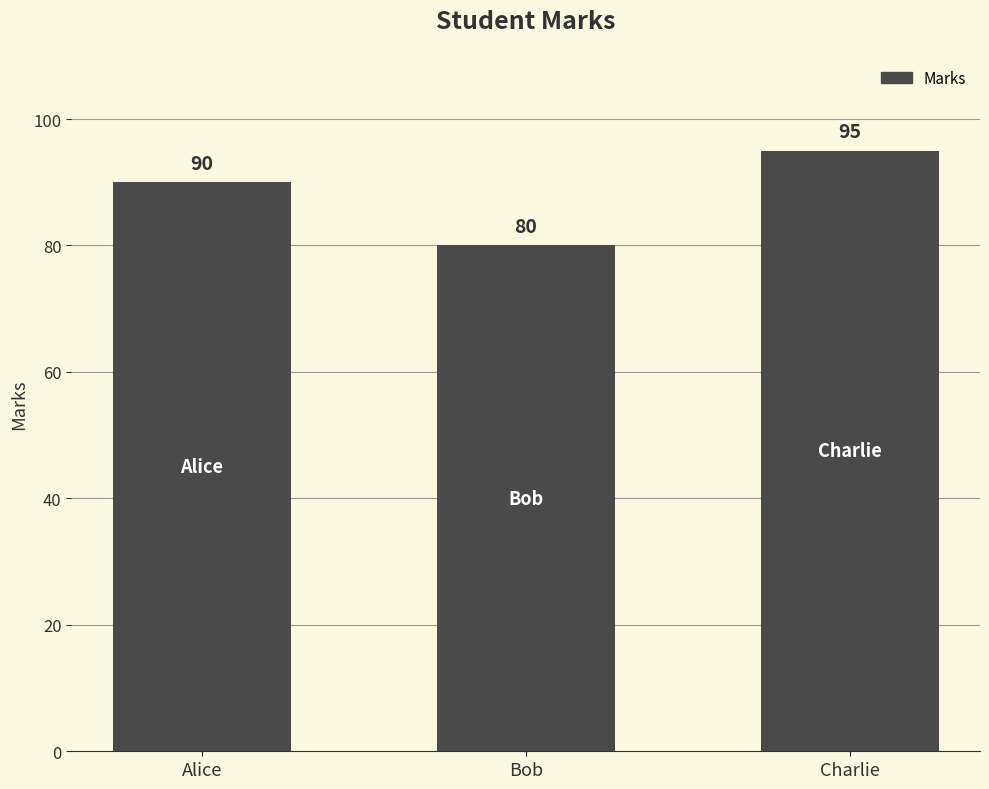

Rank the categories by value from lowest to highest.

Bob, Alice, Charlie